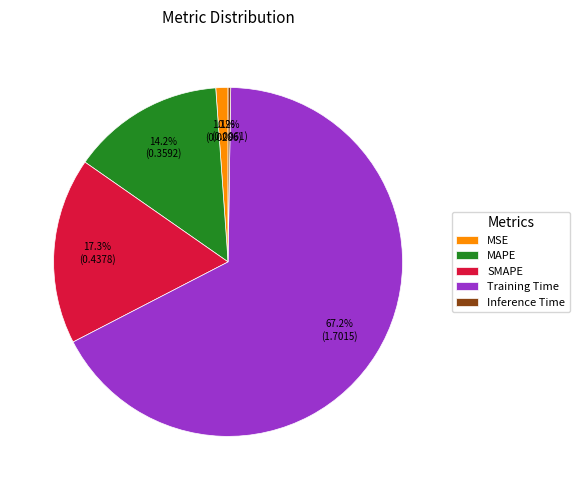

Between Training Time and MAPE, which is larger?

Training Time